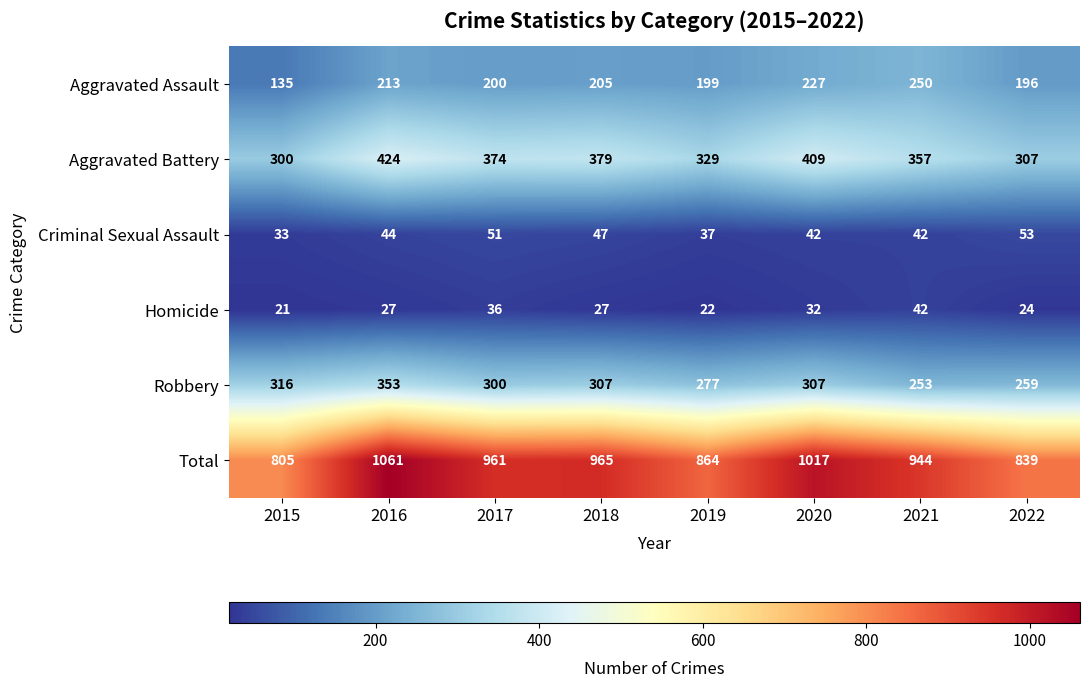

List the series in order of their peak value, highest first.

Total, Aggravated Battery, Robbery, Aggravated Assault, Criminal Sexual Assault, Homicide